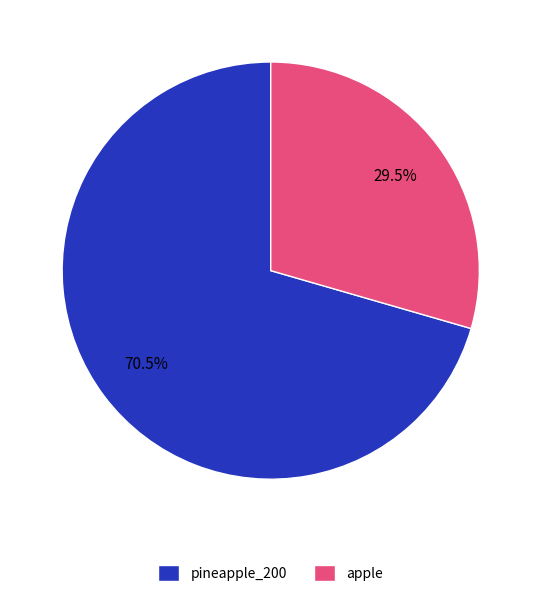

How much of the chart is everything except pineapple_200?

29.5%